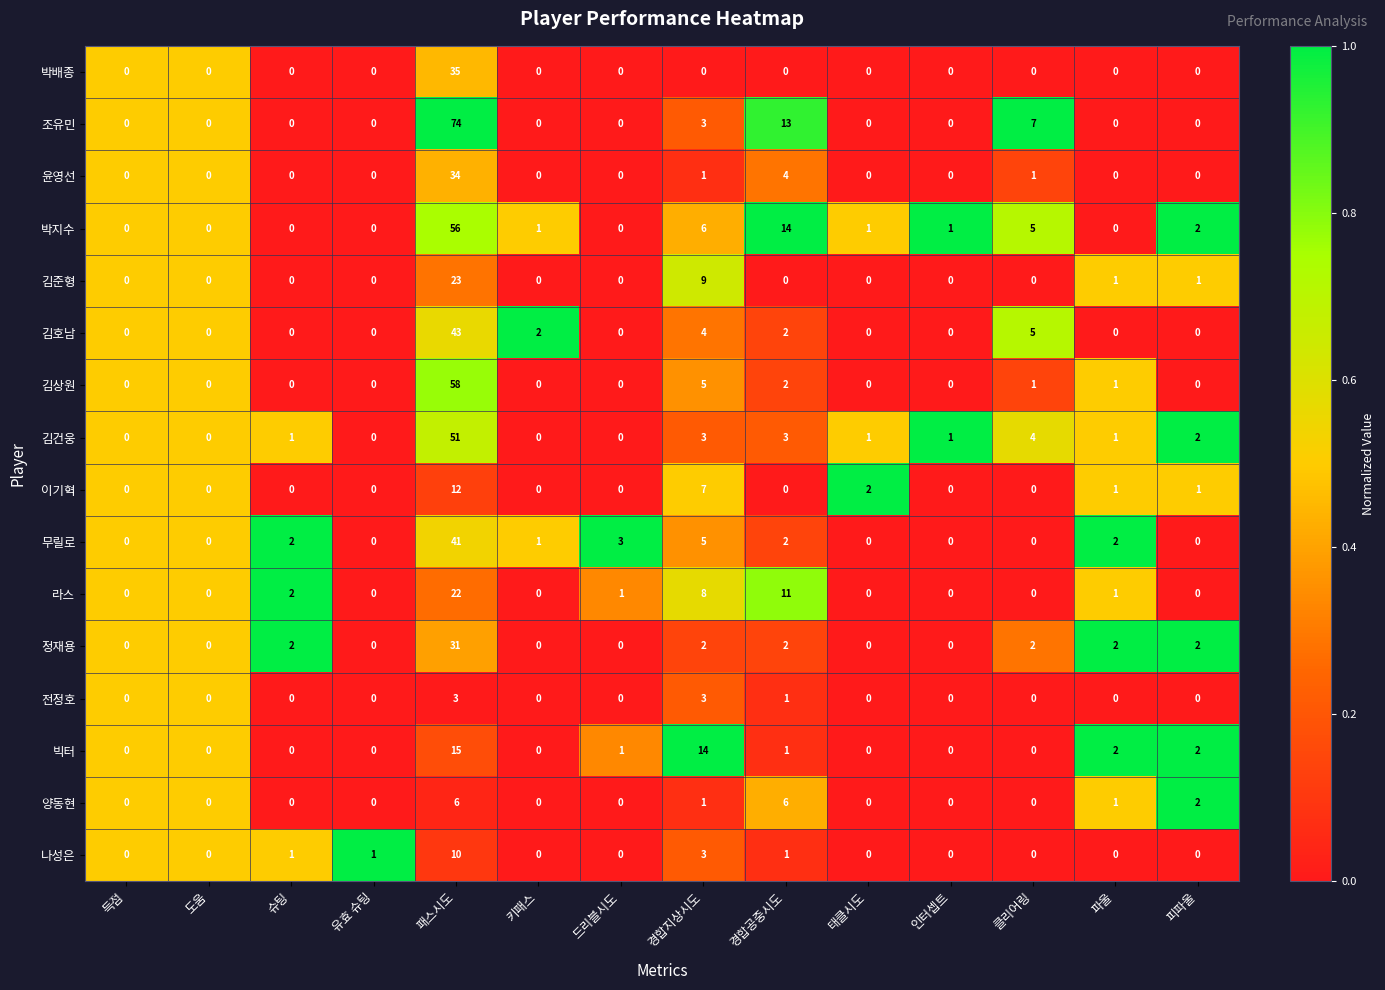

What is the maximum value for 양동현?

6